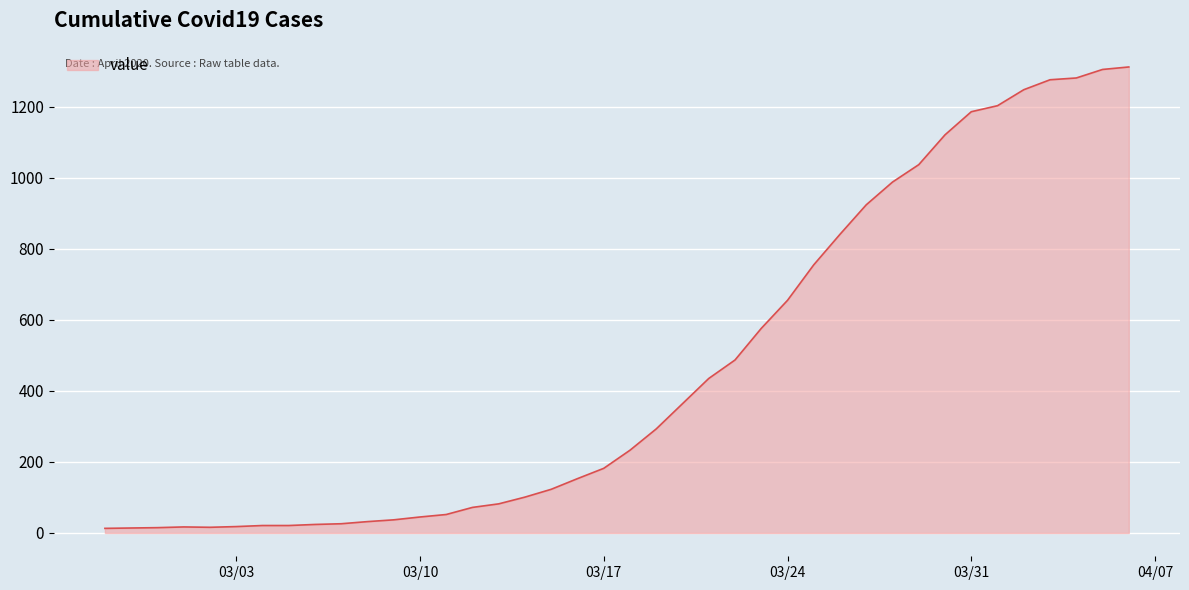

What is the maximum value shown in the chart?

1312